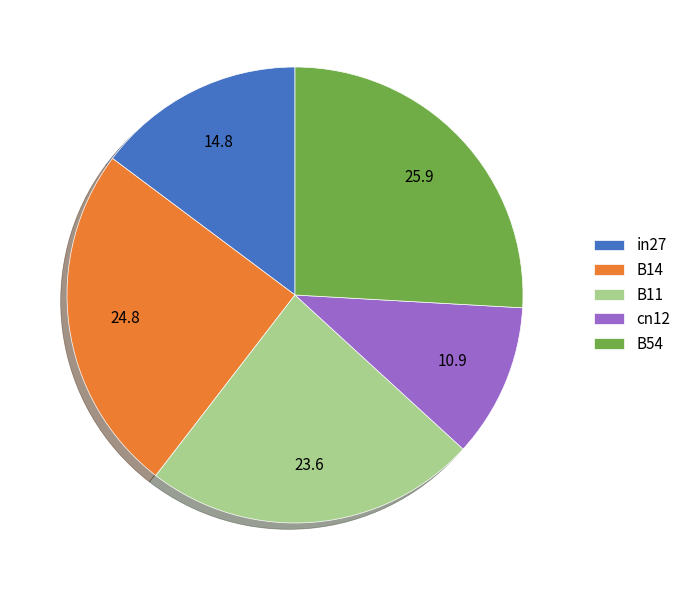

Is there a majority slice in this chart?

No